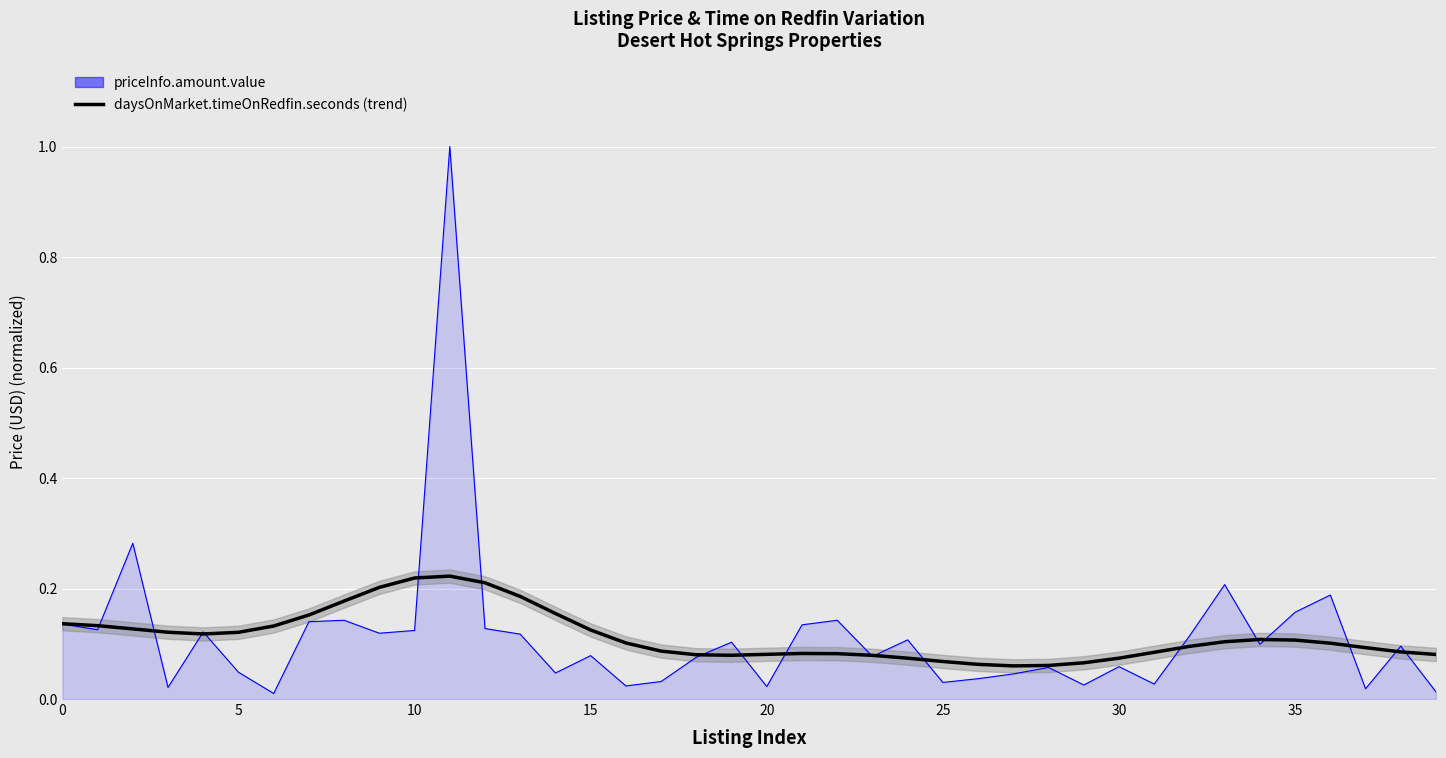

What is the label of the 19th point from the right?

21